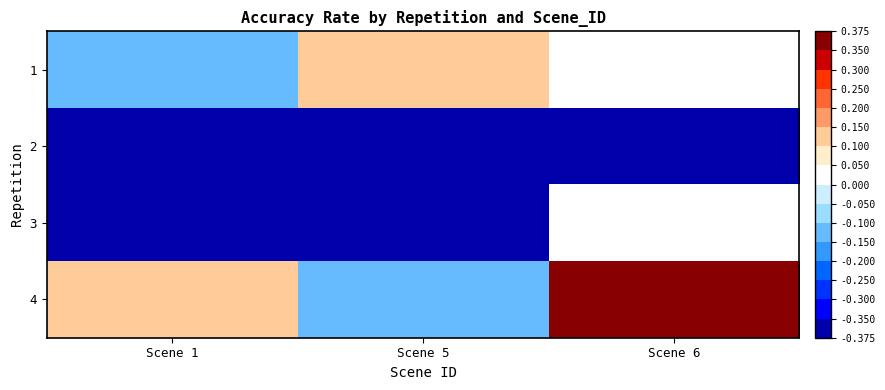

Reading left to right, what are all the values shown in this chart?

1: Scene 1=-0.1	Scene 5=0.1	Scene 6=0.0
2: Scene 1=-0.4	Scene 5=-0.4	Scene 6=-0.4
3: Scene 1=-0.4	Scene 5=-0.4	Scene 6=0.0
4: Scene 1=0.1	Scene 5=-0.1	Scene 6=0.4